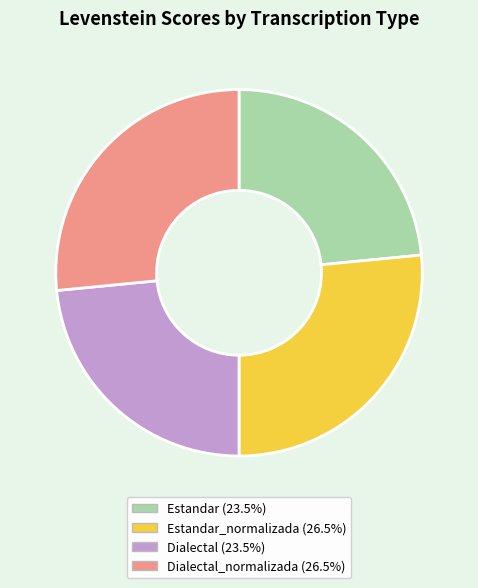

Is there any slice that represents more than half of the pie?

No